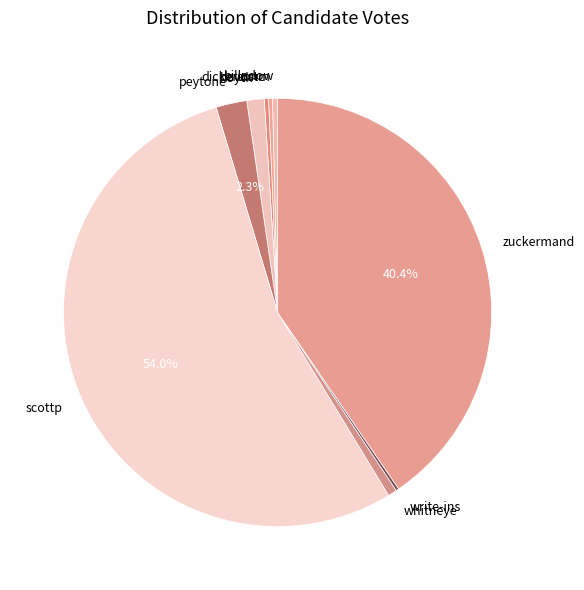

Approximately how many times larger is the value at billadow compared to devostm?

1.3